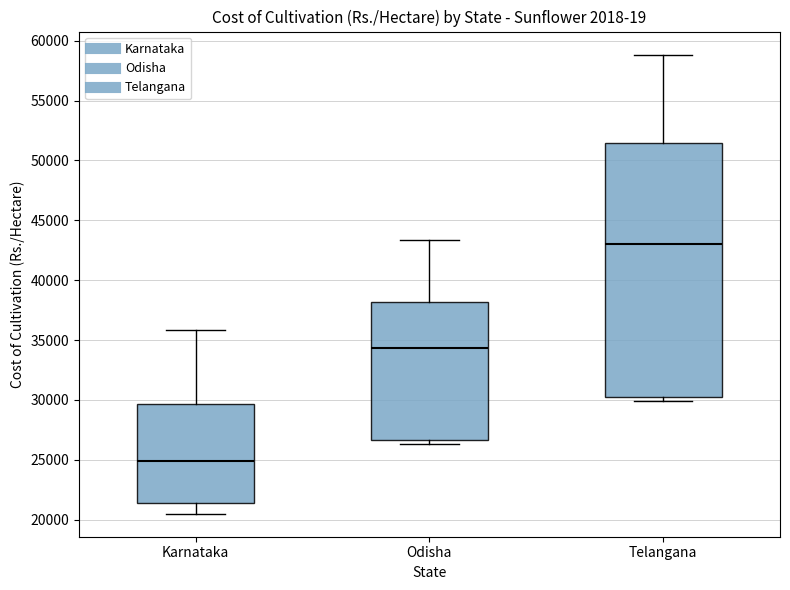

Reading left to right, read every box against the y-axis: the position of its median line, the range the box covers, and the ends of its whiskers. The values are not printed on the chart, so give them approximately, as read against the axis.

Karnataka: median 25000, box 21500 to 29500, whiskers 20500 to 36000
Odisha: median 34500, box 26500 to 38000, whiskers 26500 (just below the box's lower edge) to 43500
Telangana: median 43000, box 30500 to 51500, whiskers 30000 to 59000